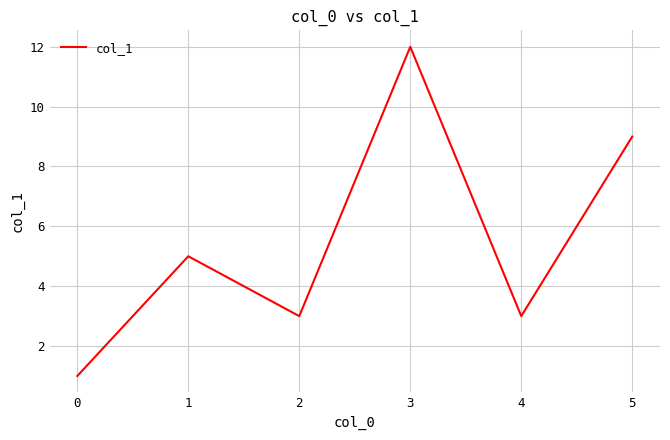

Reading right to left, extract all data points from this chart.

5=9	4=3	3=12	2=3	1=5	0=1